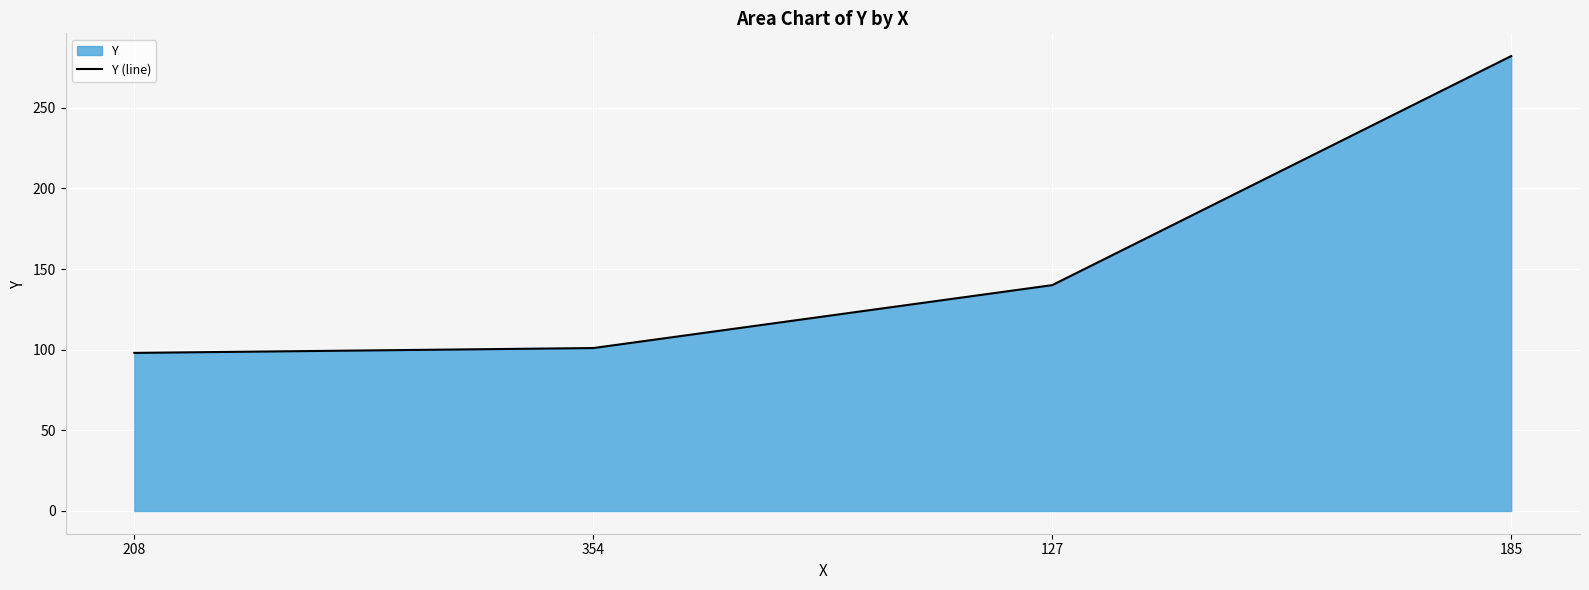

List the labels in order of value, largest first.

185, 127, 354, 208